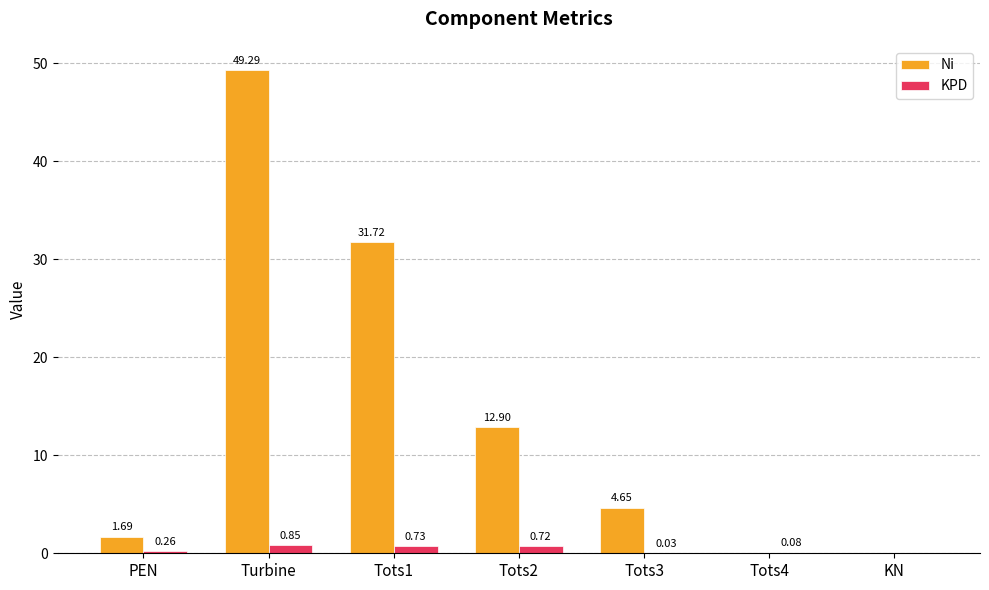

At which category is the sum across all series the highest?

Turbine